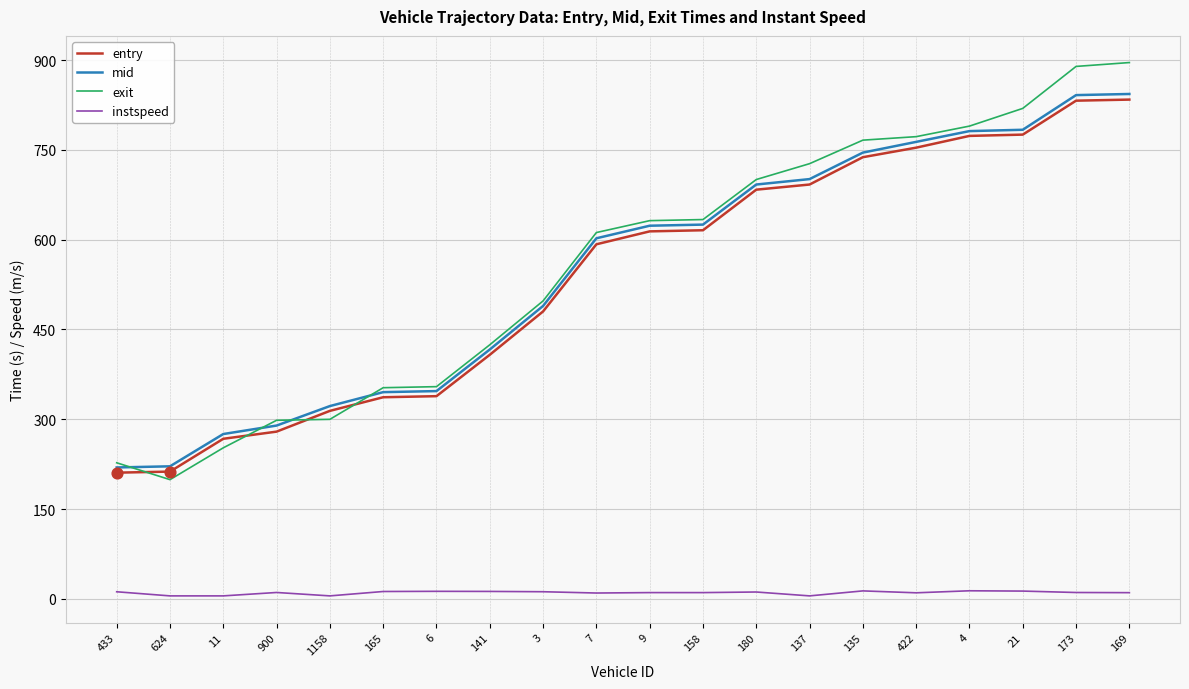

Which series has the widest spread of values?

exit